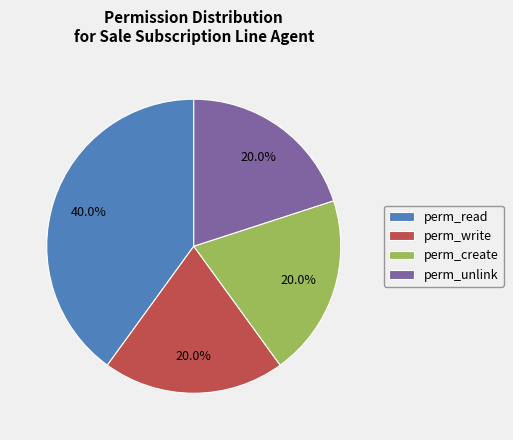

What is the largest slice in the pie chart?

perm_read